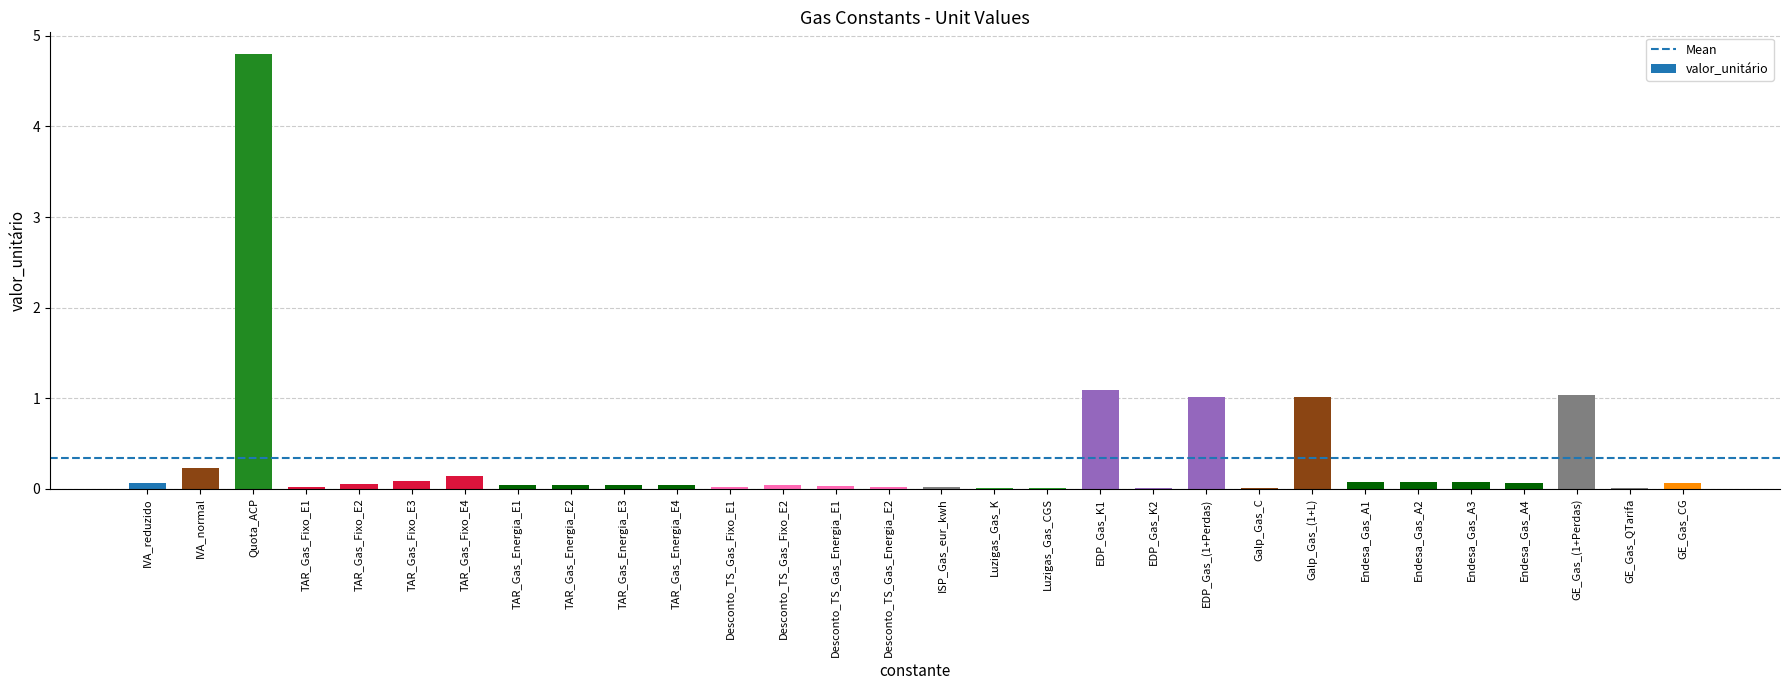

Does the chart contain stacked bars?

No